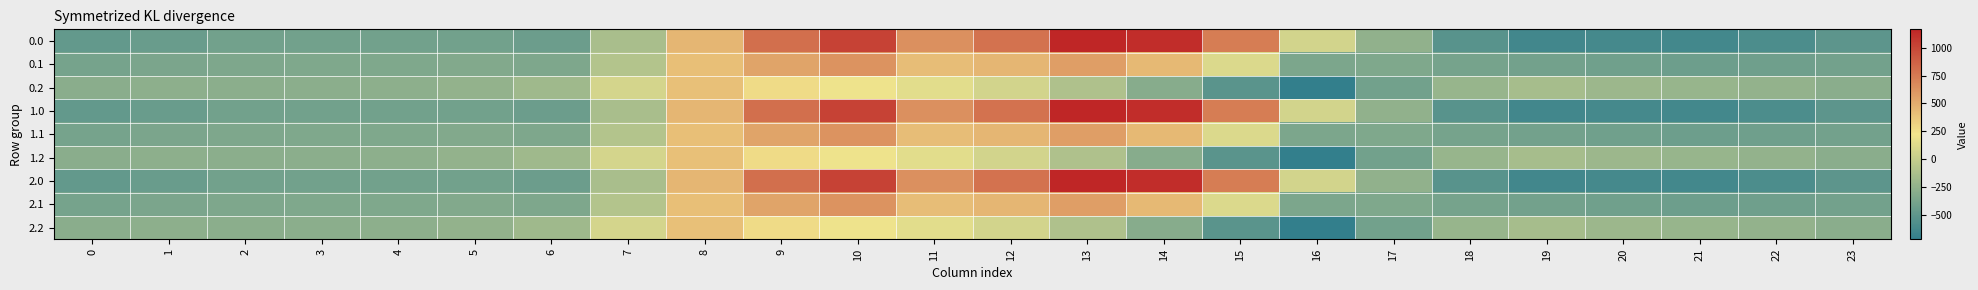

Between 16 and 19, which is larger?

16